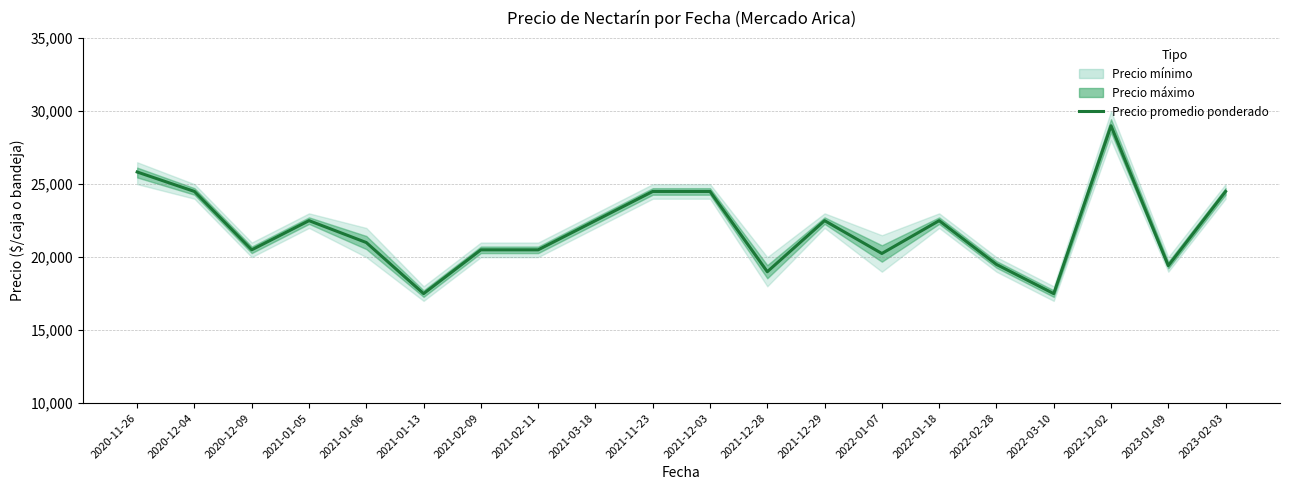

How many interior local valleys (lower than both neighbors) does the data have?

6